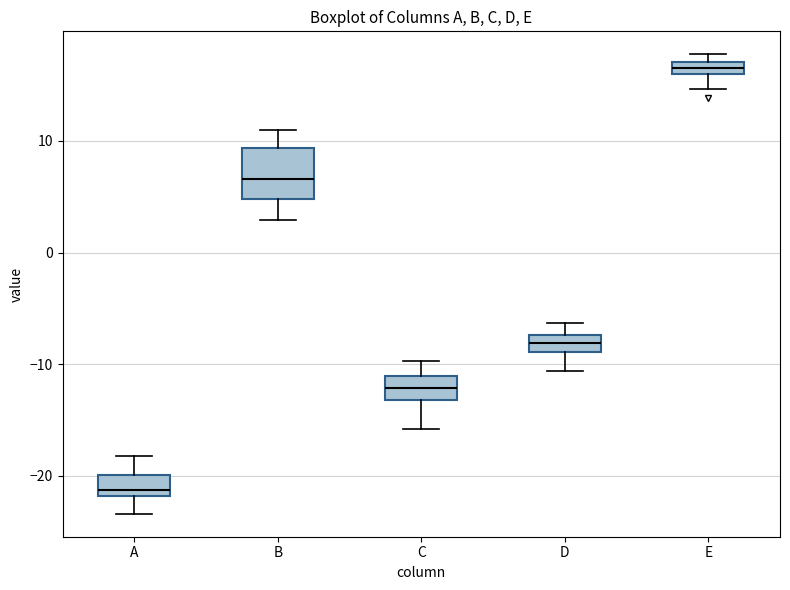

Where is the lower edge of the box for A on the y-axis? The values are not printed on the chart, so give them approximately, as read against the axis.

-22